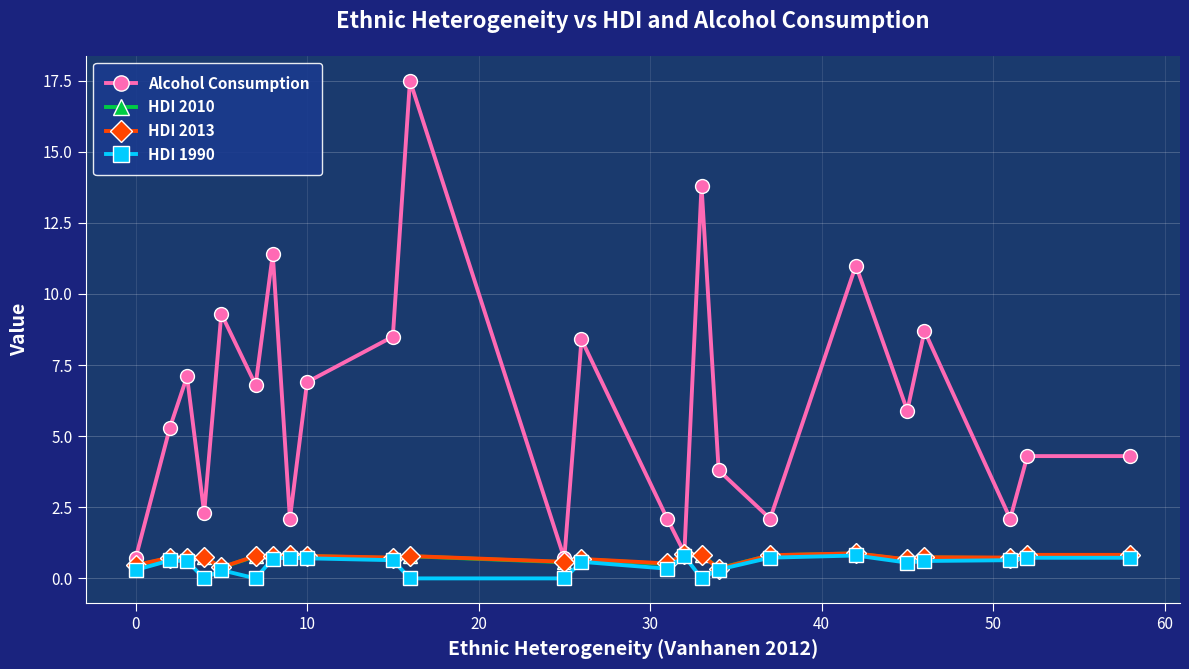

What is the value of the Alcohol Consumption point at the 6th from the left?

6.8